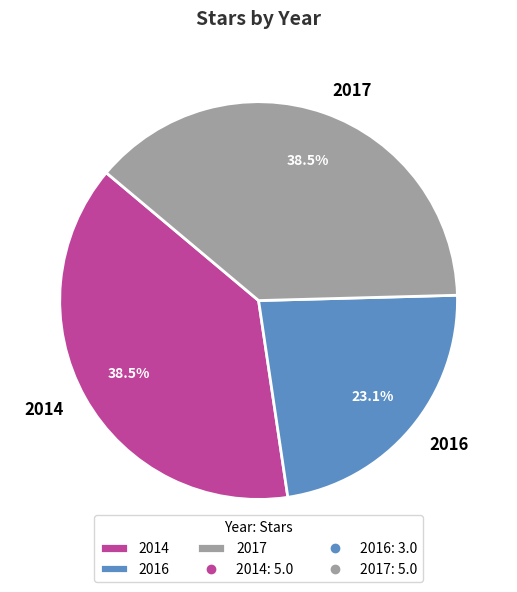

How many slices are in this pie chart?

3